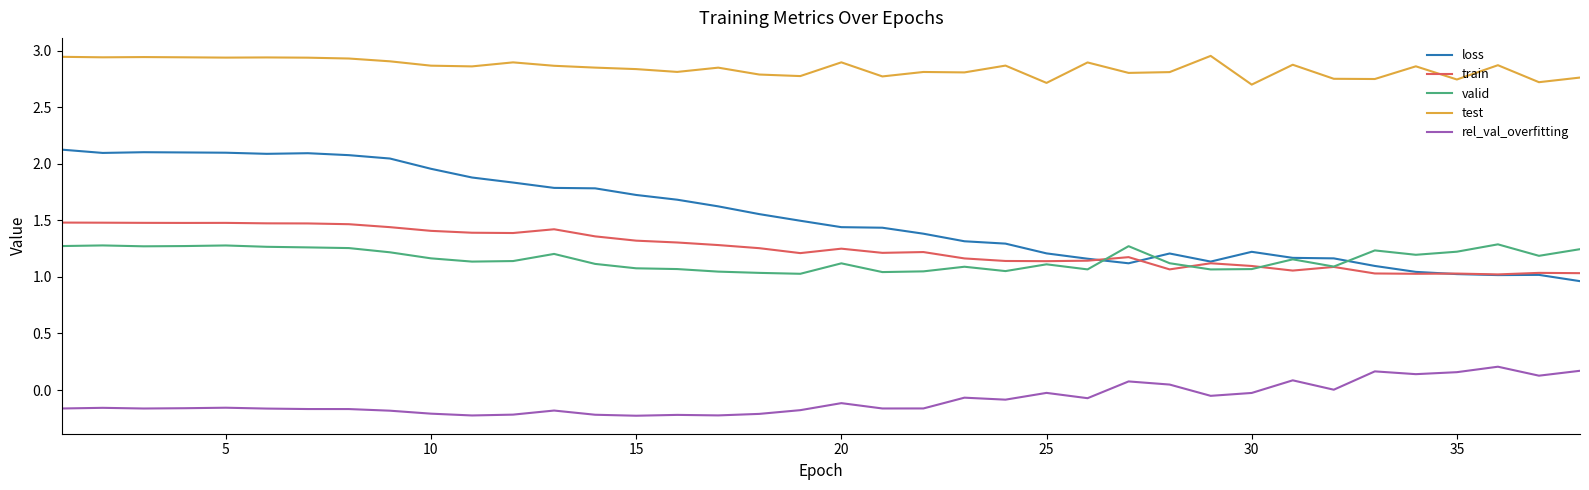

True or false: valid and test intersect in this chart.

False